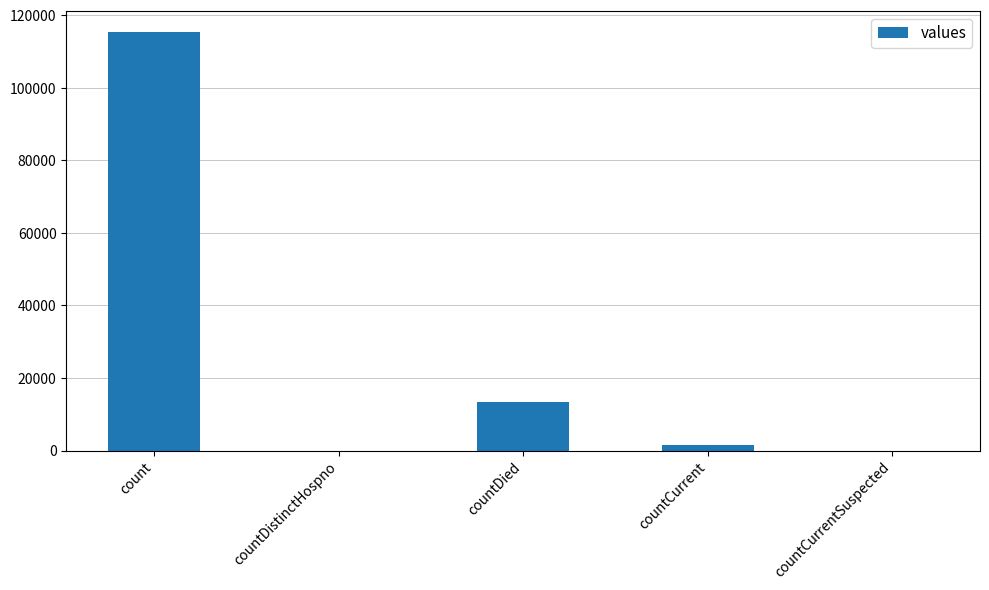

Where does the data first go above 1383?

count